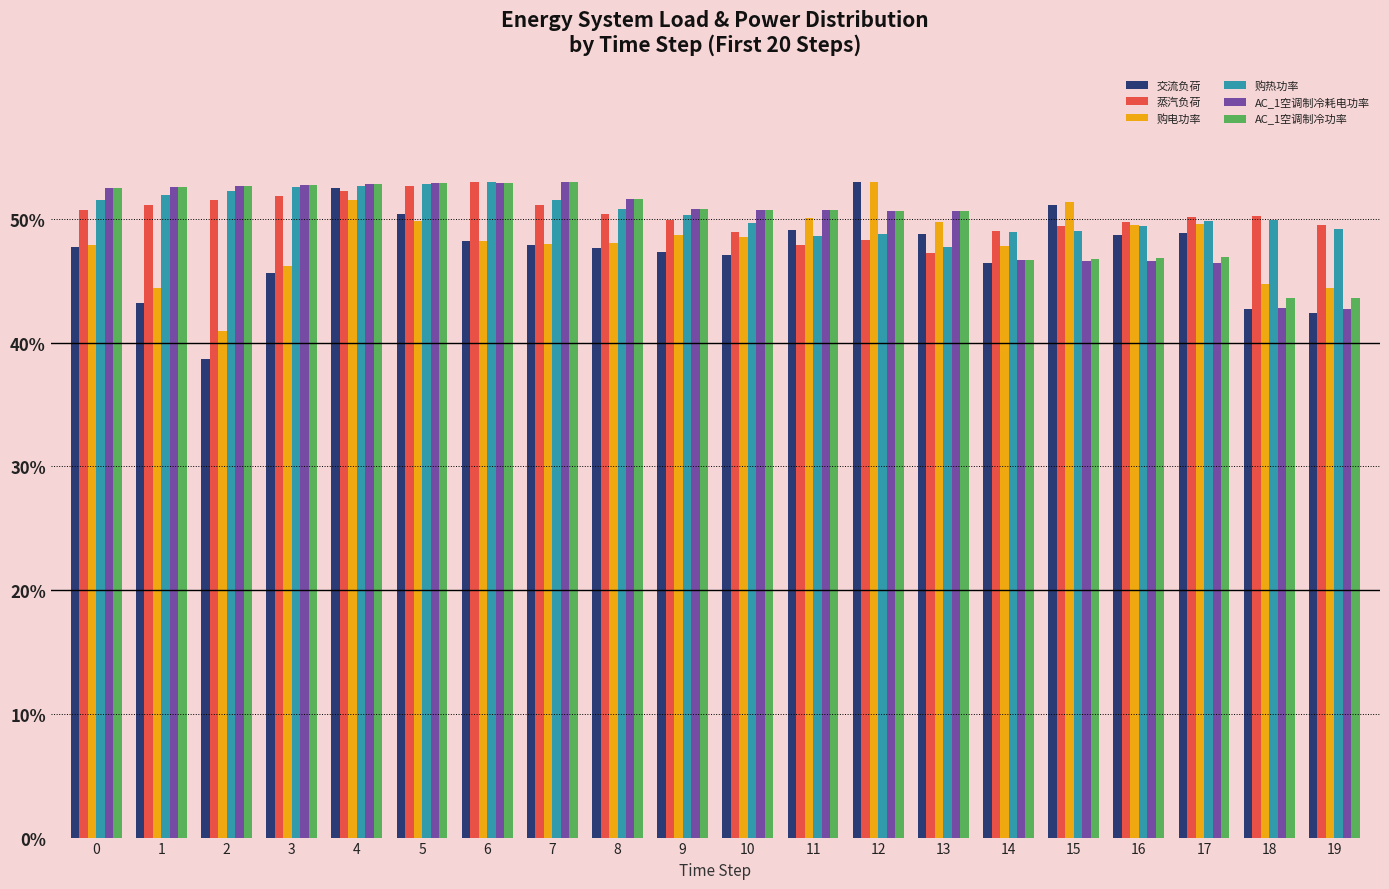

What is the difference between the maximum and minimum values in the 购电功率 series?

12.0